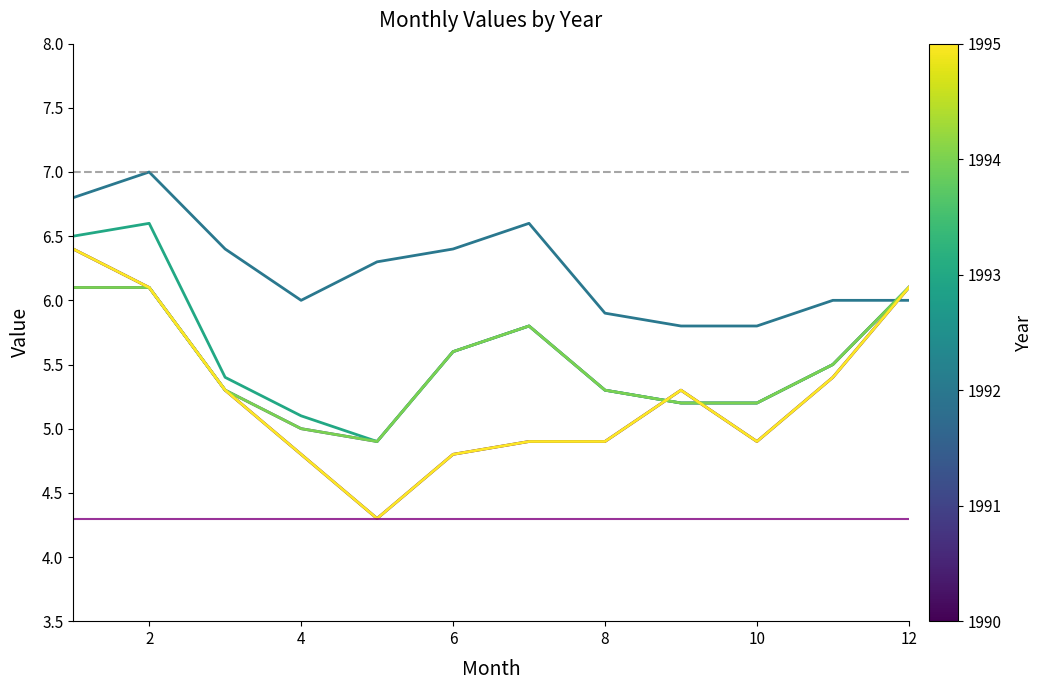

Does the chart display data point markers on the line(s)?

No